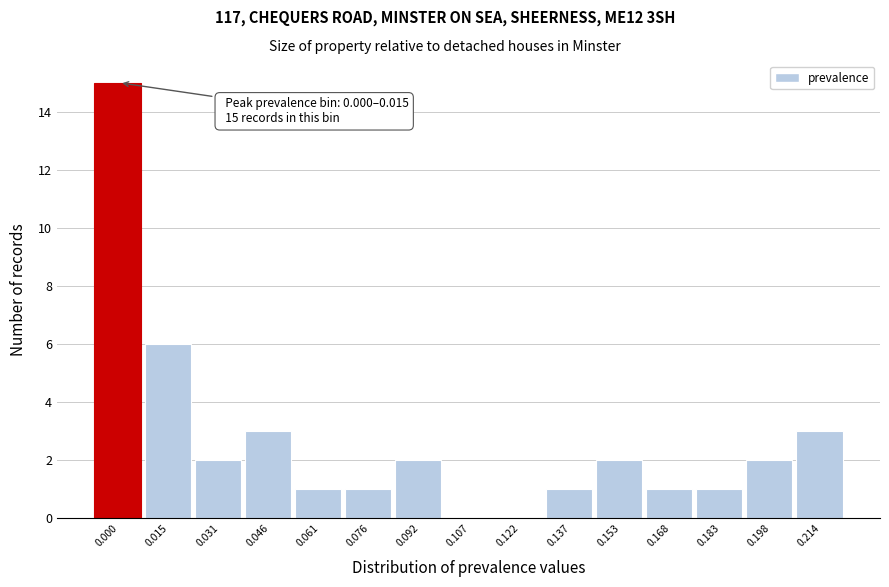

Reading left to right, transcribe all the data shown in this chart.

0.000=15	0.015=6	0.031=2	0.046=3	0.061=1	0.076=1	0.092=2	0.107=0	0.122=0	0.137=1	0.153=2	0.168=1	0.183=1	0.198=2	0.214=3